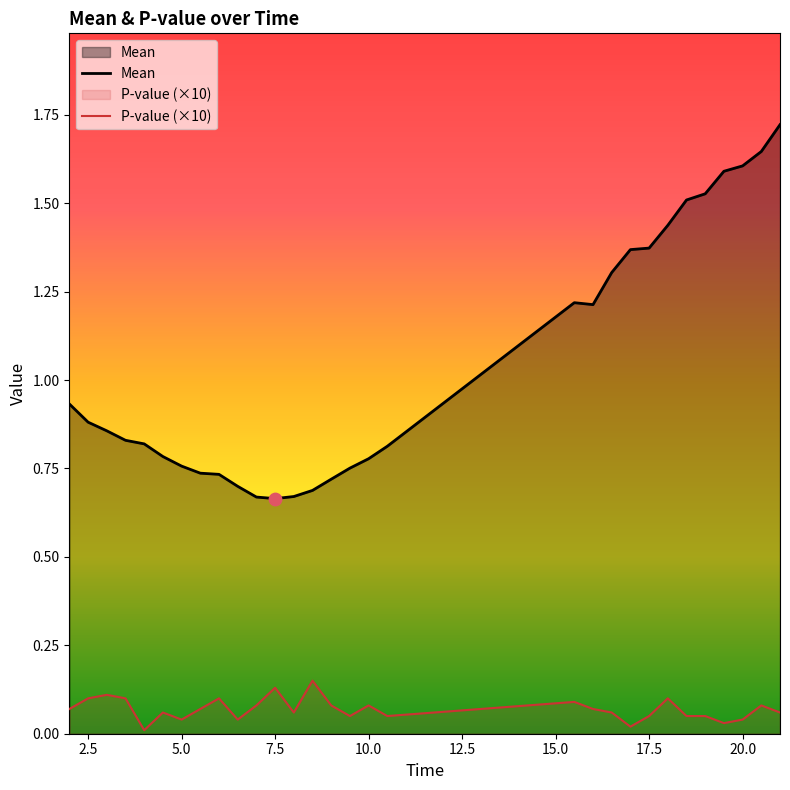

Which series has the largest total across all categories?

Mean